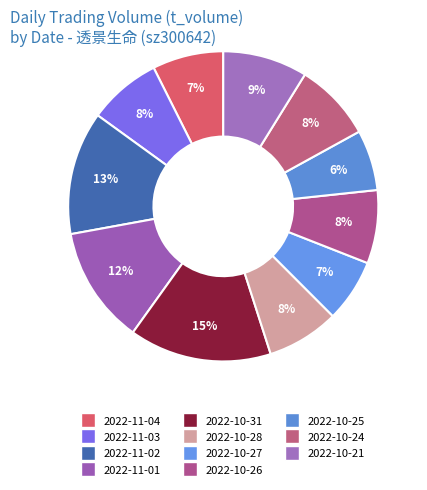

Count the number of slices in the pie.

11